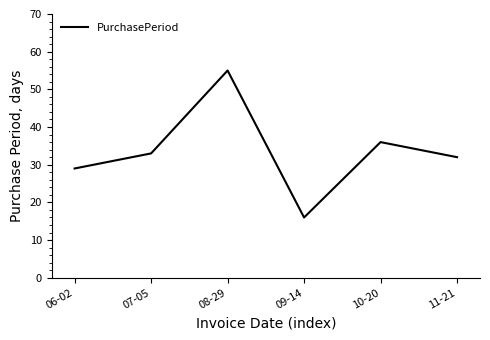

Where is the first local maximum?

08-29